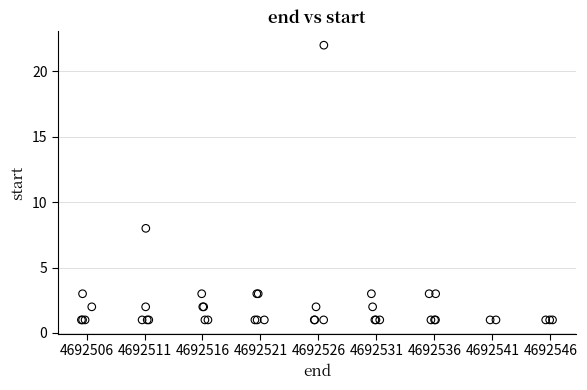

What Y value in the scatter plot is closest to 11?

8